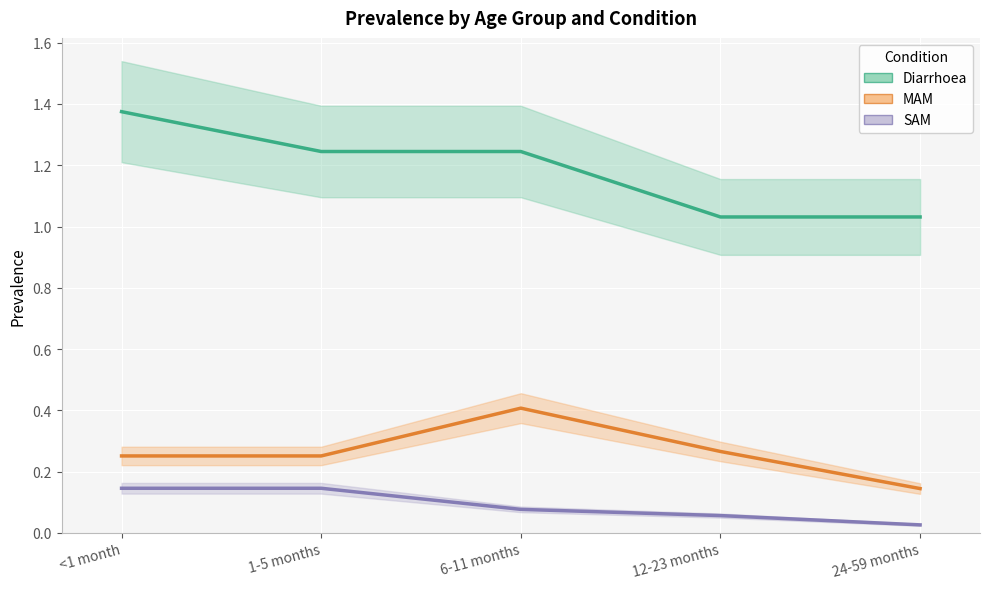

How many categories are shown in the chart?

5